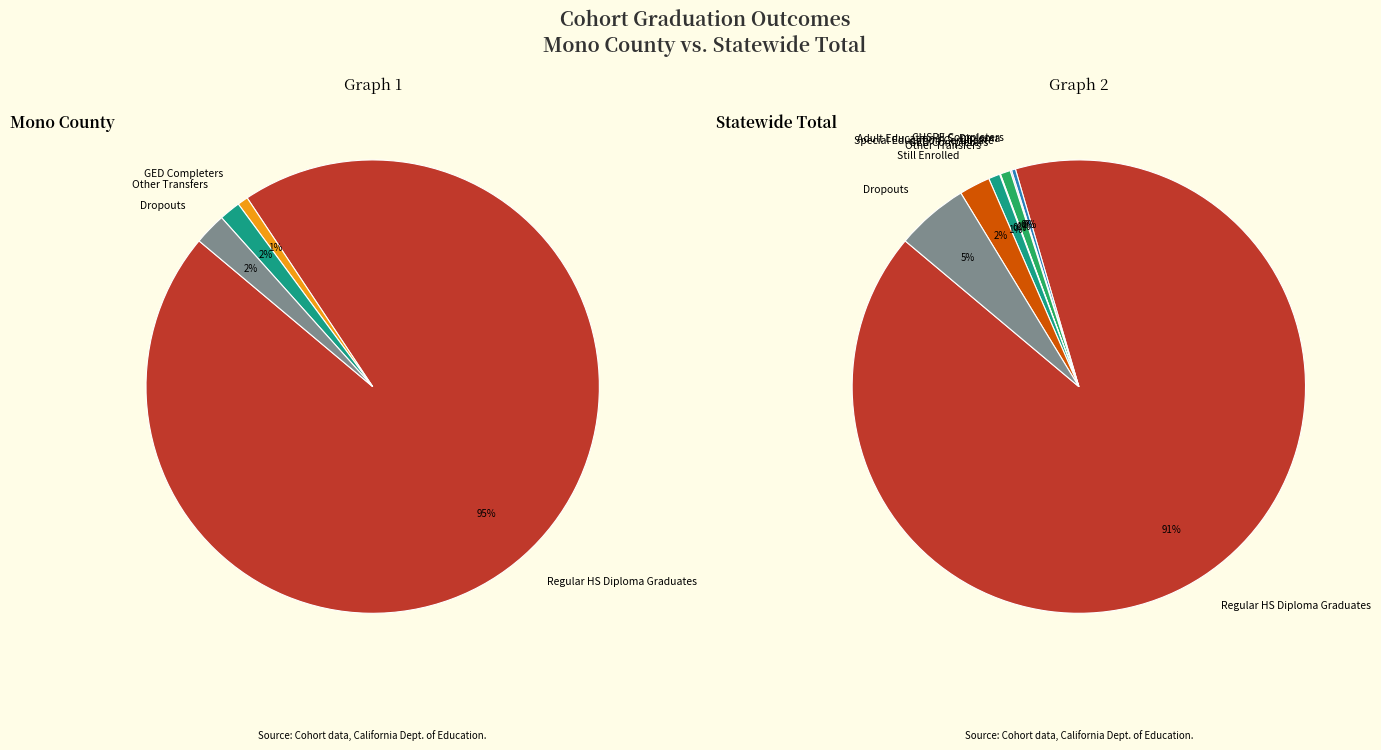

What is the majority slice?

Regular HS Diploma Graduates